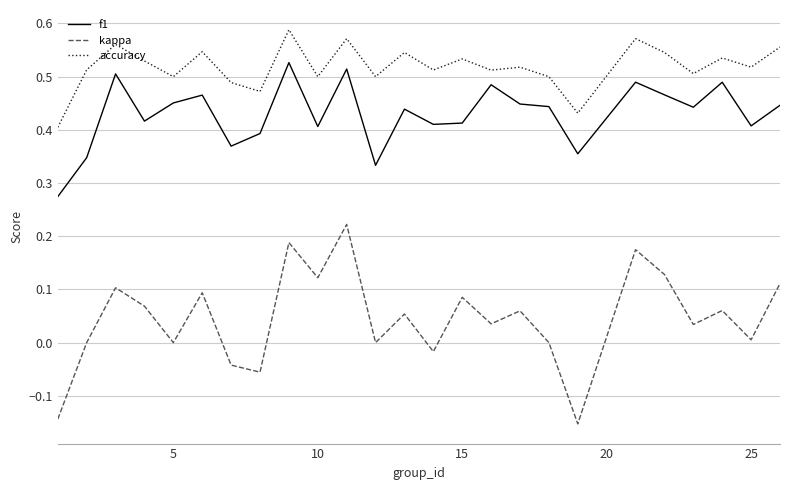

Which series has the widest spread of values?

kappa